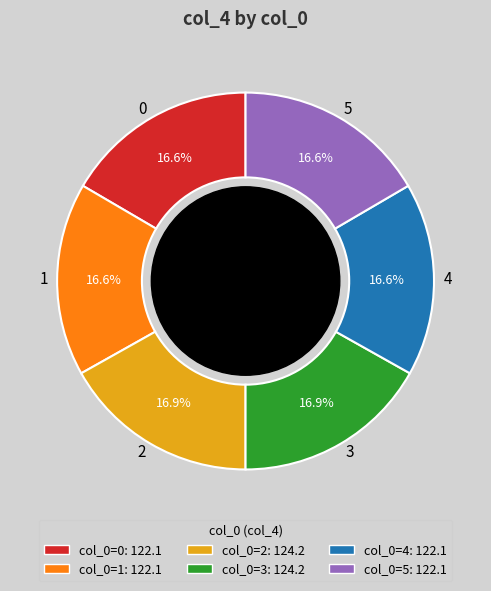

What percentage is NOT represented by 2?

83.1%